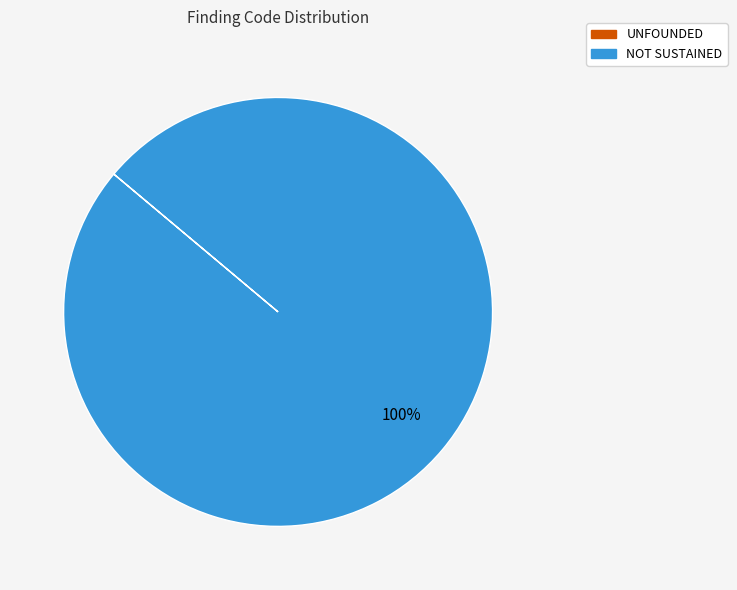

To the nearest percent, what portion does NOT SUSTAINED represent?

100%